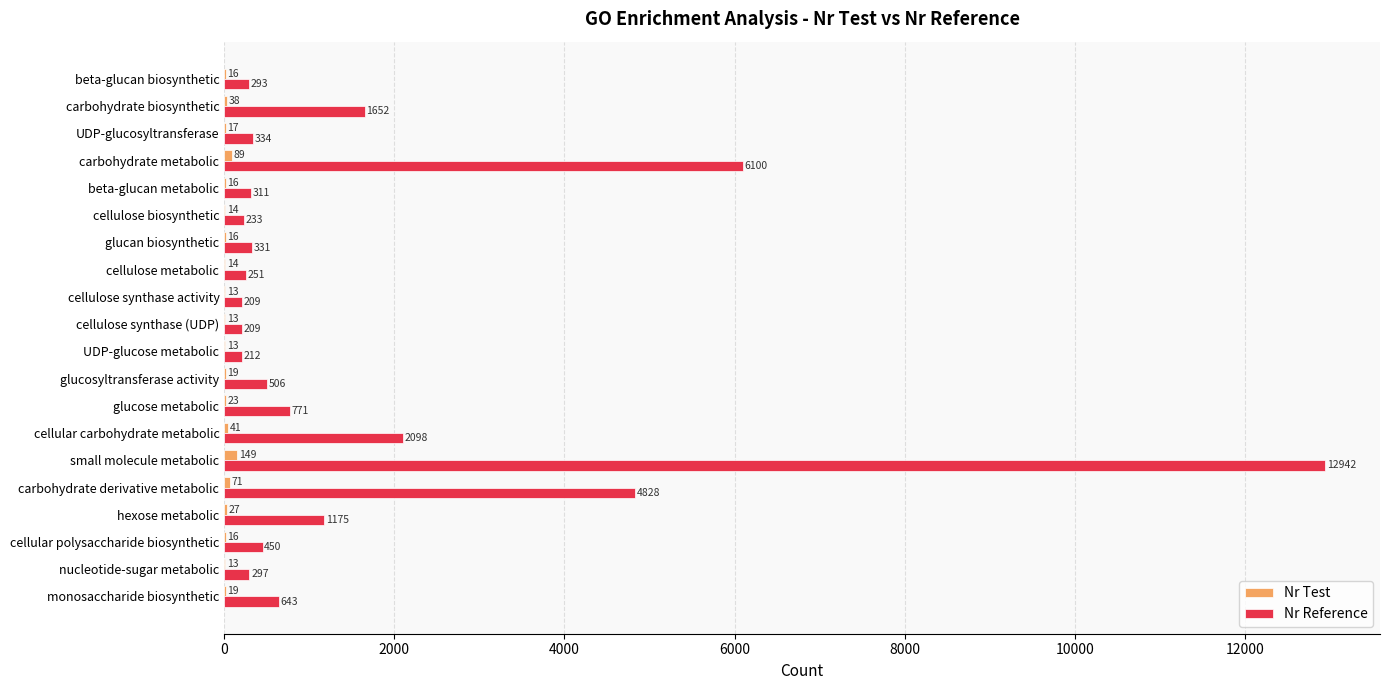

At which category is the sum across all series the highest?

small molecule metabolic